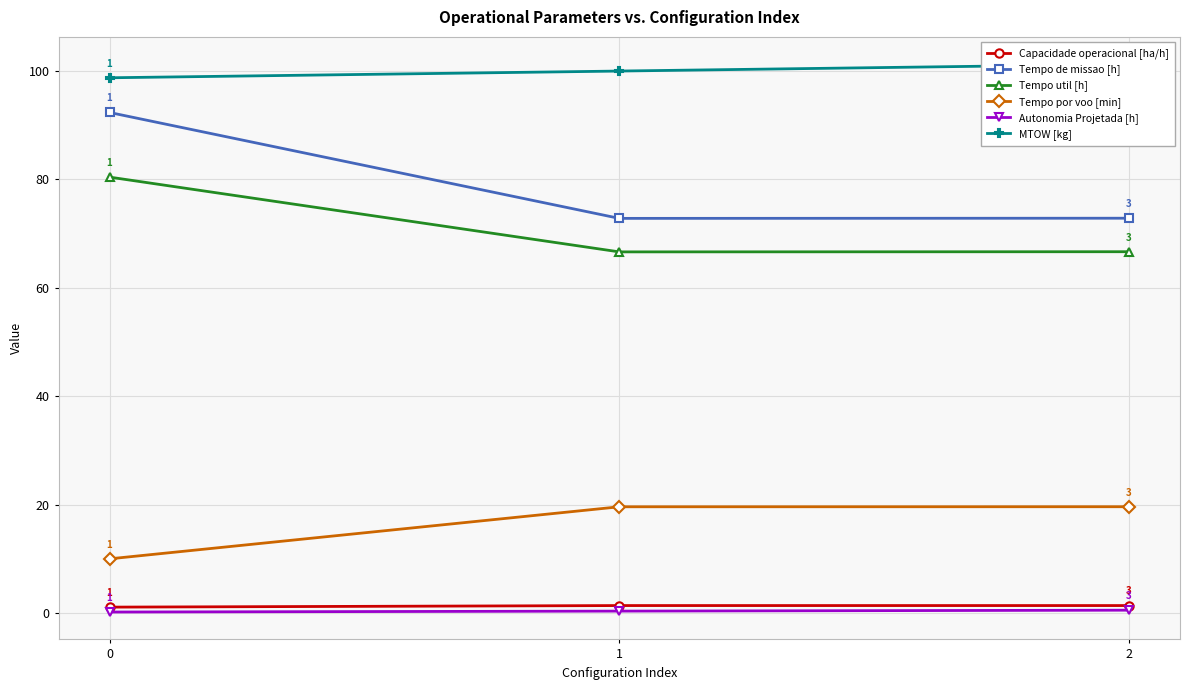

What is the difference between the highest and lowest values at 0?

98.5